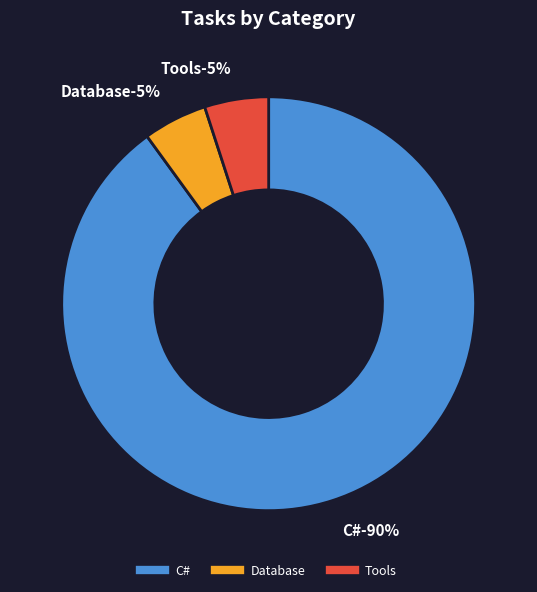

Is the sum of C# and Database greater than half?

Yes